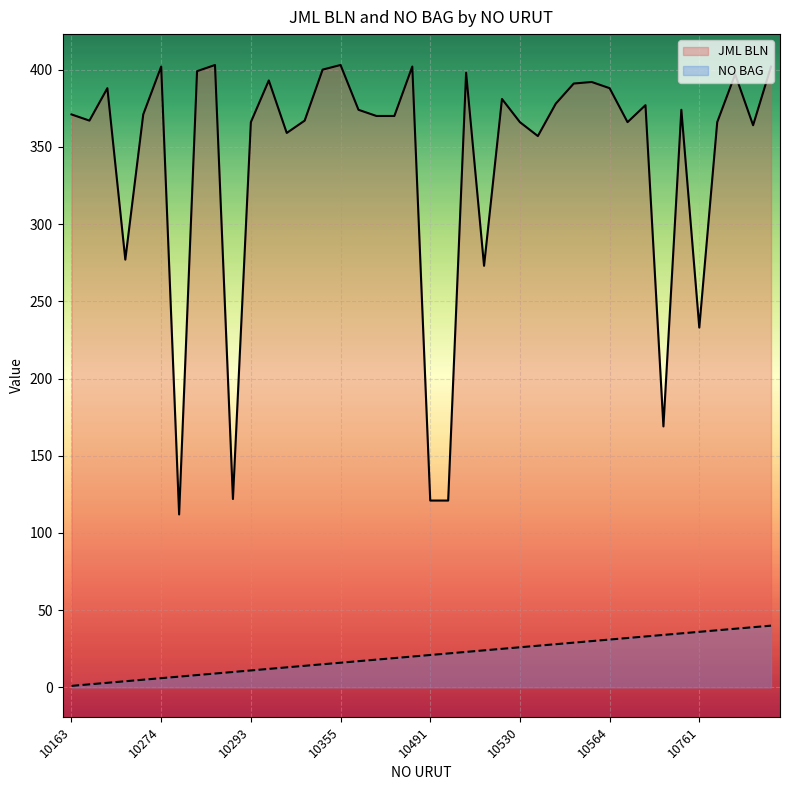

At which category is the sum across all series the highest?

10885